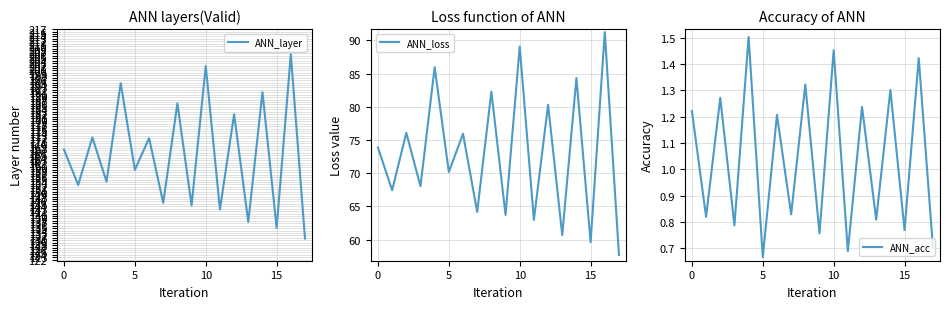

What is the maximum value for ANN_layer?

206.7